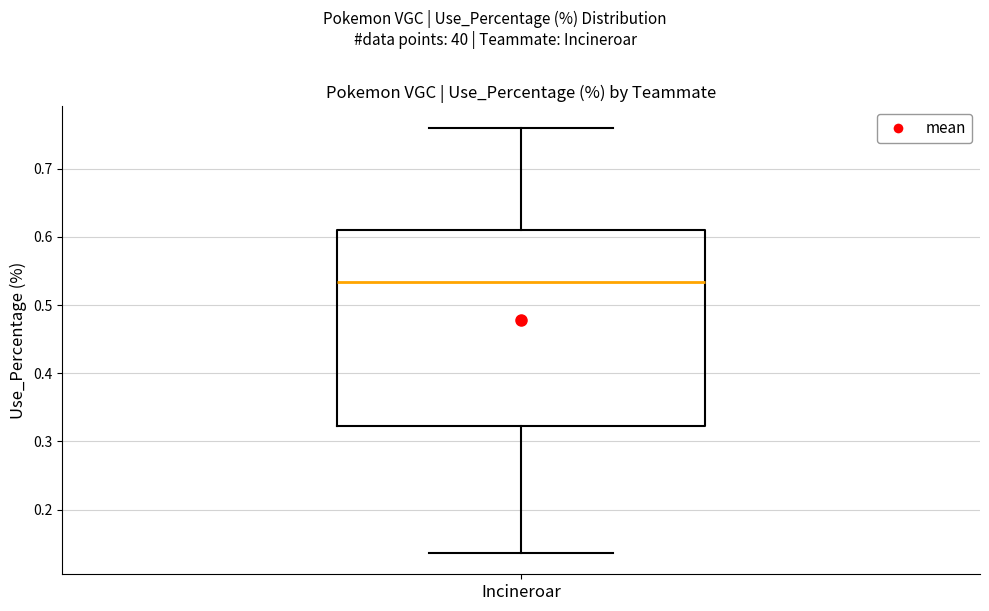

Read this box plot against the y-axis: the position of the median line, the range covered by the box, and the ends of both whiskers. The values are not printed on the chart, so give them approximately, as read against the axis.

median 0.53, box 0.32 to 0.61, whiskers 0.14 to 0.76